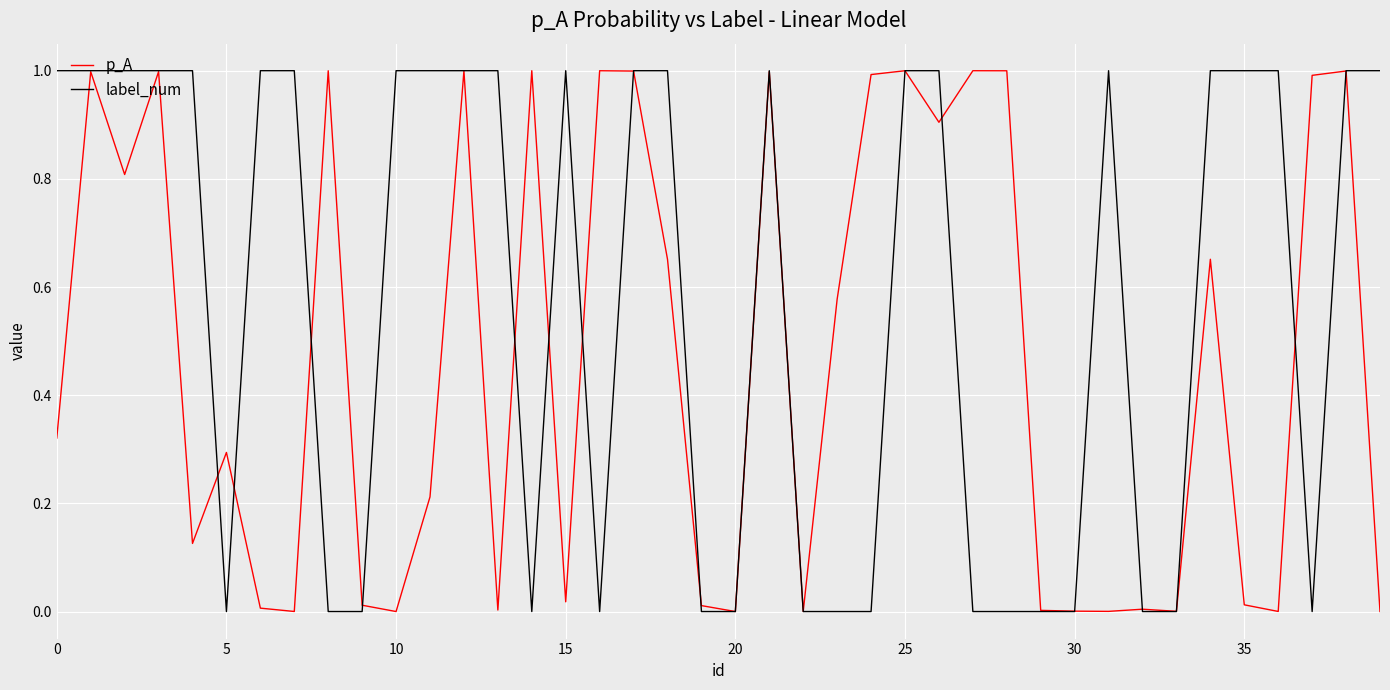

Which series has the widest spread of values?

label_num